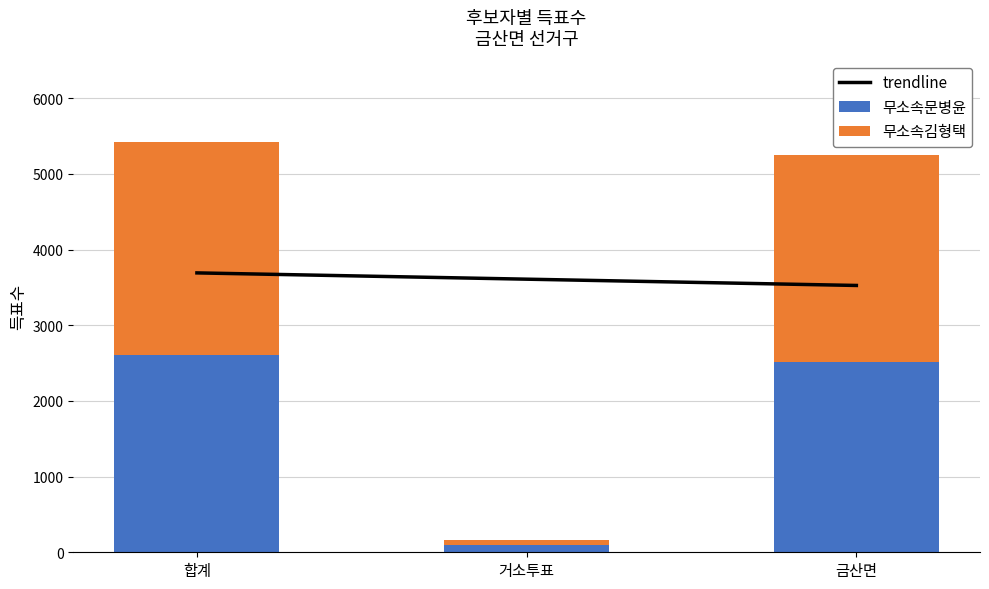

Is the value of 무소속김형택 at 금산면 greater than the value of 무소속문병윤 at 합계?

Yes